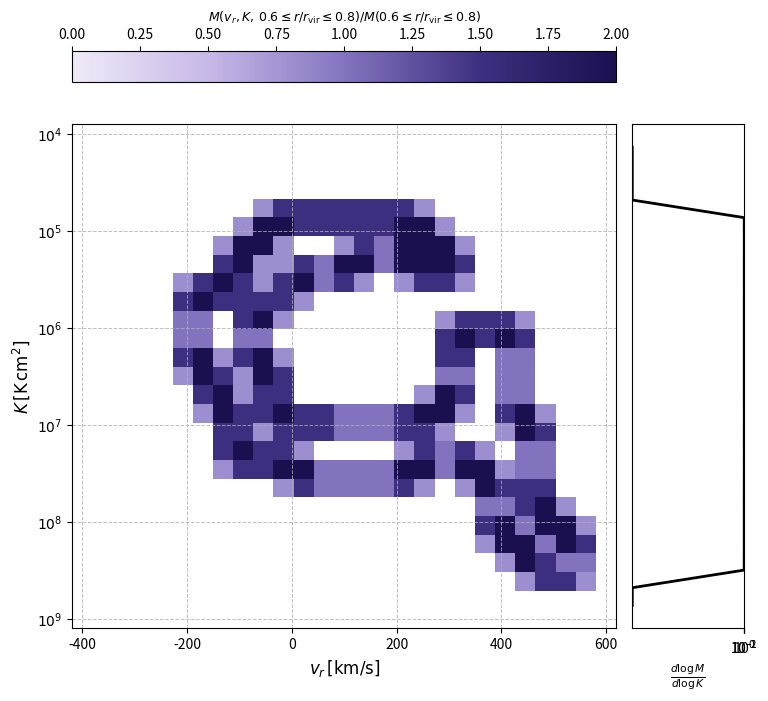

Which series has the largest total across all categories?

dlogM/dlogK